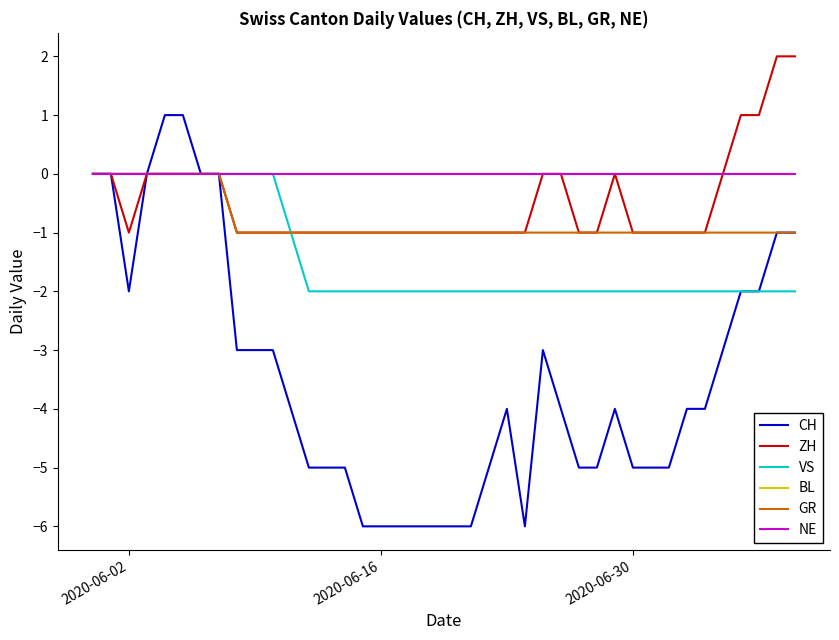

Which series has the largest range (max minus min)?

CH